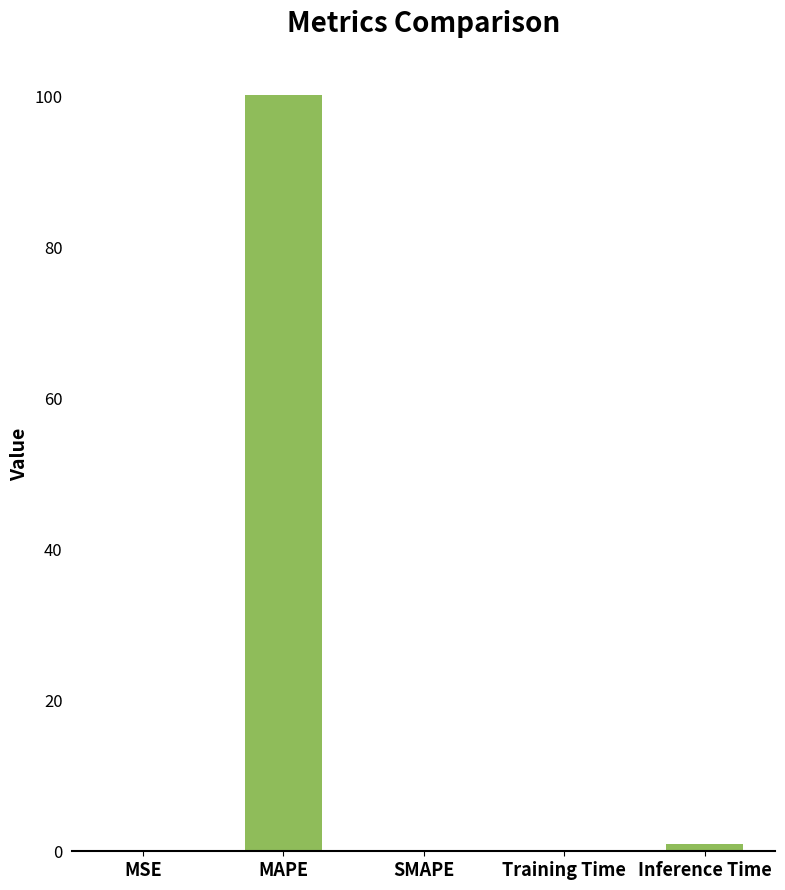

What is the change in value from SMAPE to Training Time?

+0.1